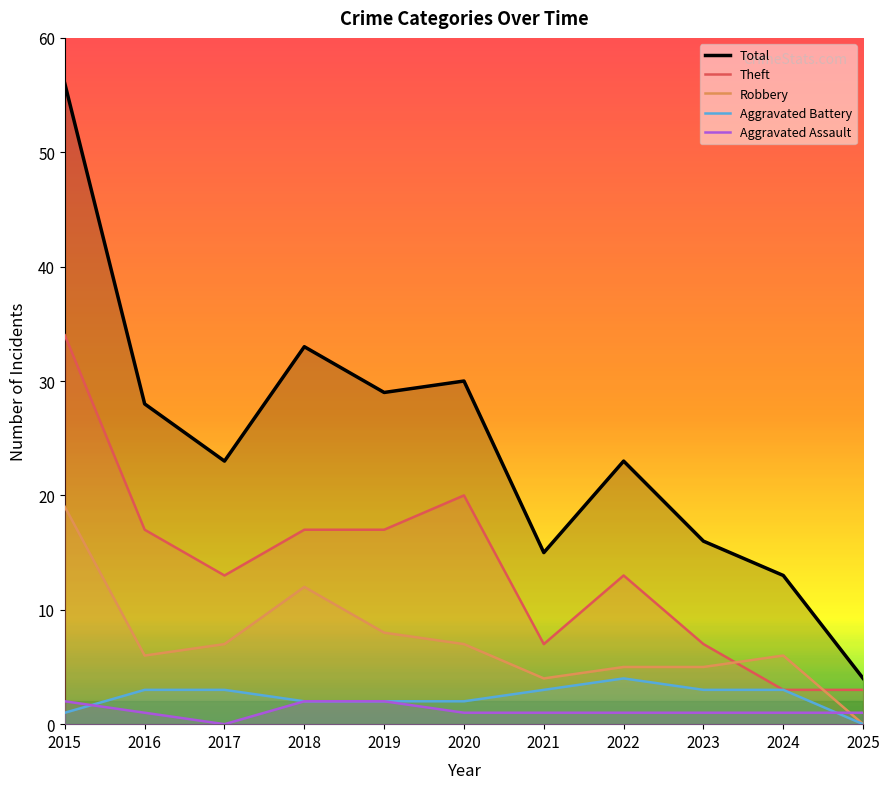

How many distinct data groups are displayed?

5